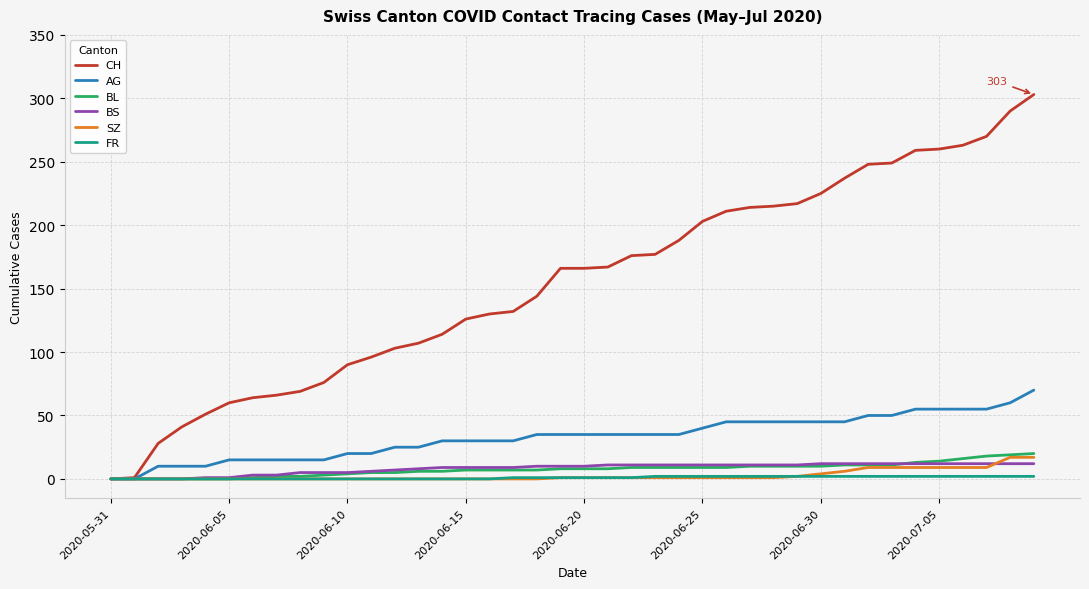

Which series has the largest total across all categories?

CH